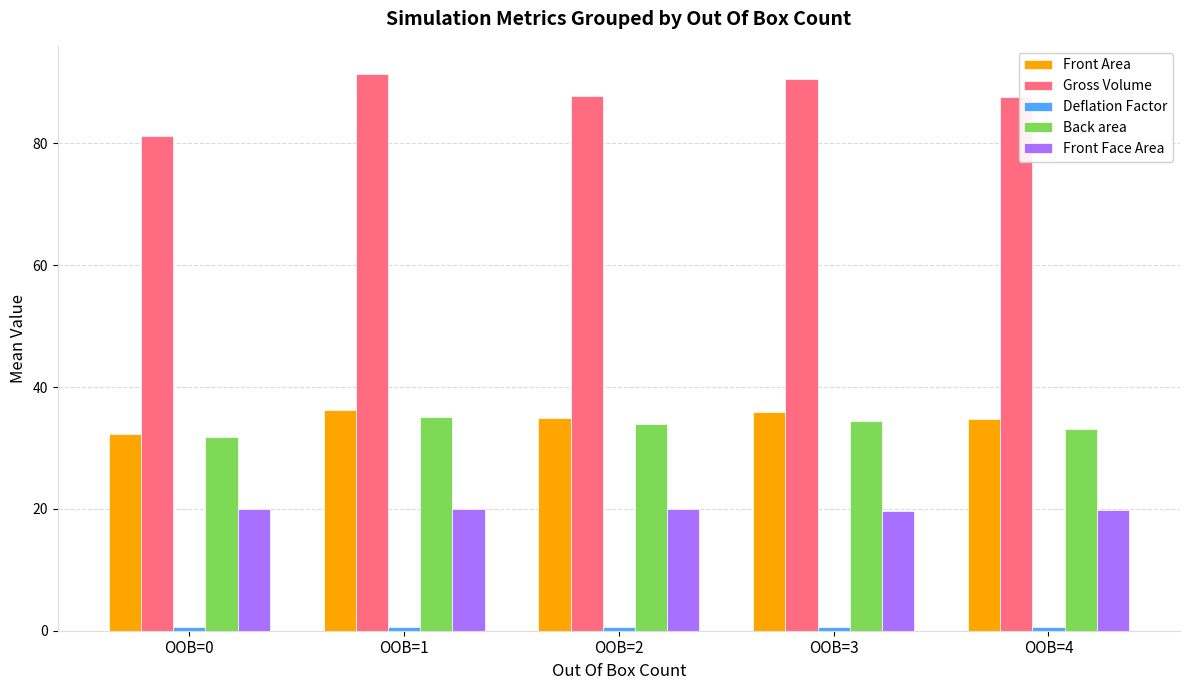

True or false: Gross Volume has a value of 42.2 at OOB=0.

False